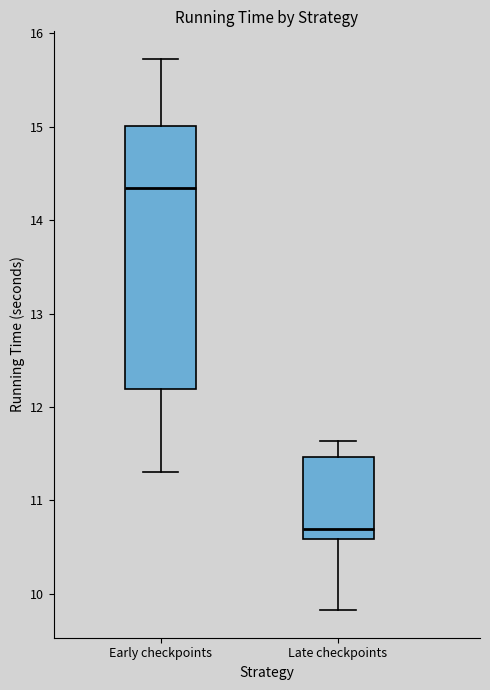

Reading left to right, read every box against the y-axis: the position of its median line, the range the box covers, and the ends of its whiskers. The values are not printed on the chart, so give them approximately, as read against the axis.

Early checkpoints: median 14.3, box 12.2 to 15.0, whiskers 11.3 to 15.7
Late checkpoints: median 10.7, box 10.6 to 11.5, whiskers 9.8 to 11.6